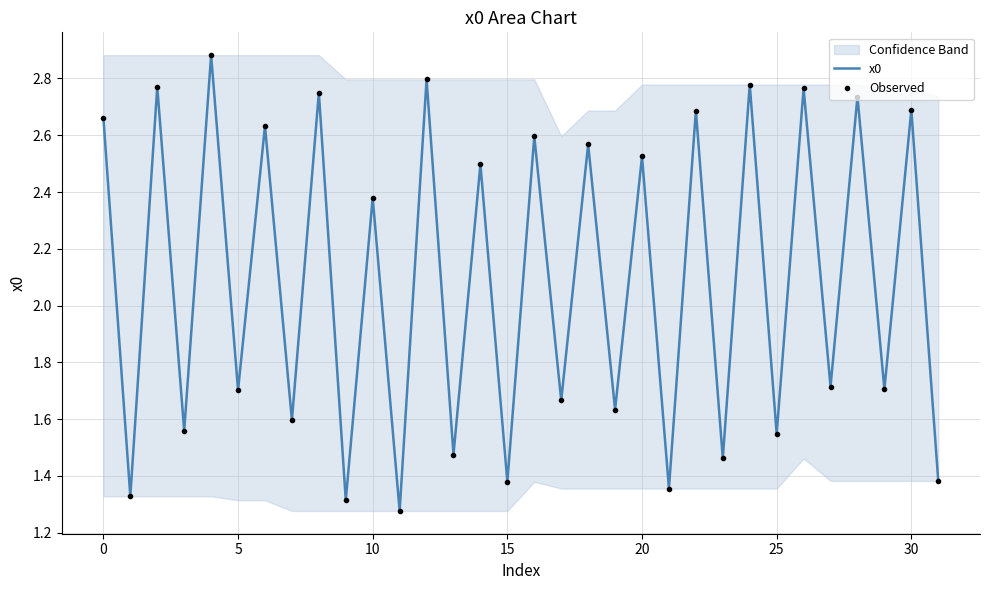

How many interior local peaks does the Observed series have?

15